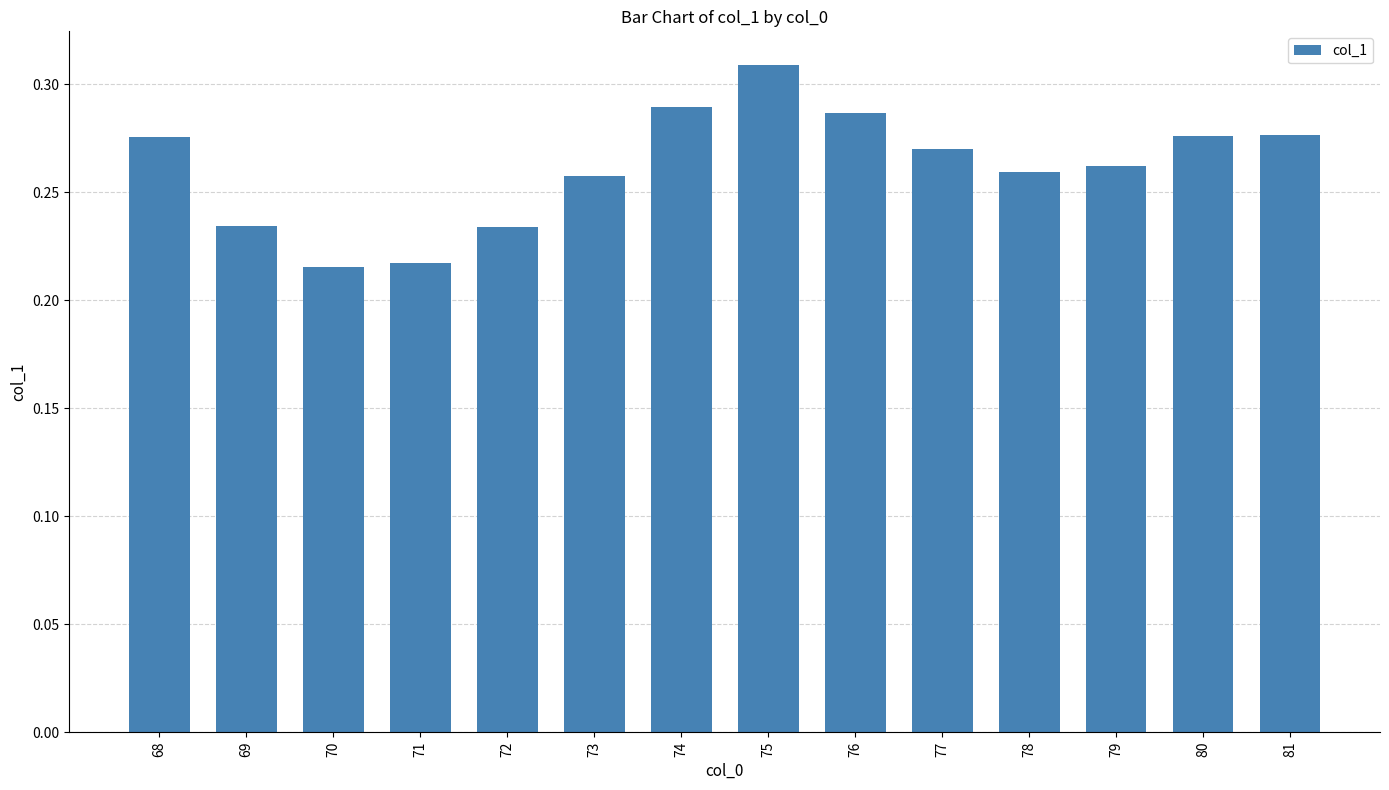

How many bars are there in total?

14